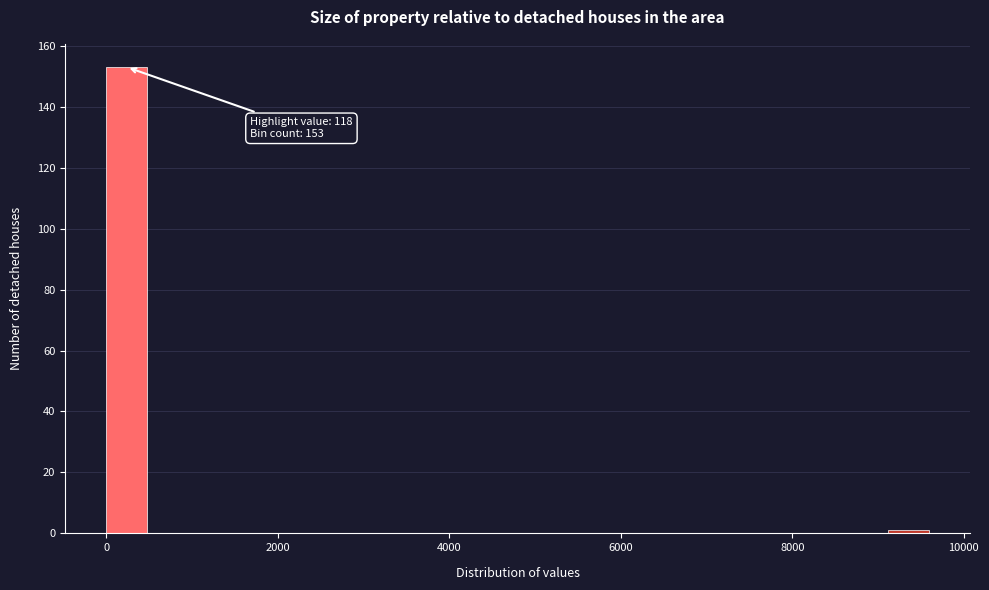

Around what value on the x-axis is the tallest bar? Give the approximate position of its centre, as read against the axis.

200